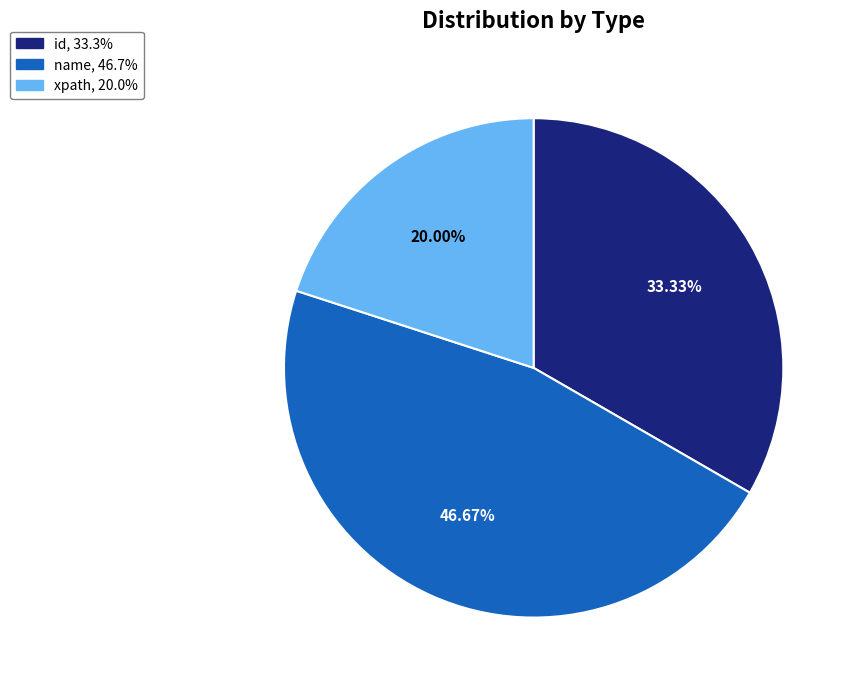

Count the number of slices in the pie.

3